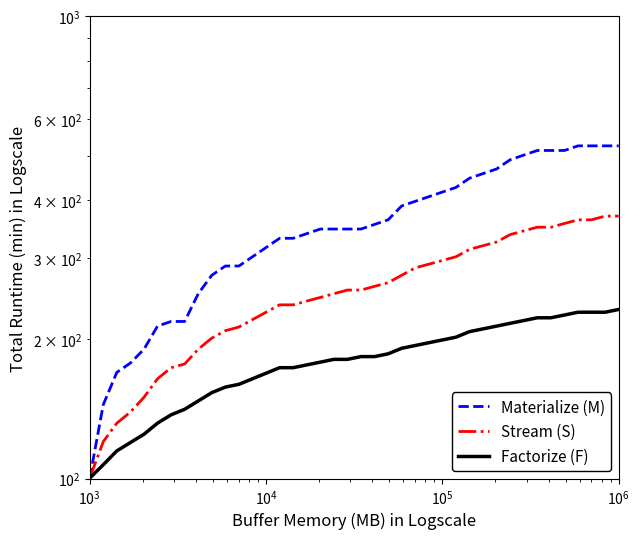

How many values in the Stream (S) series are below 255?

19